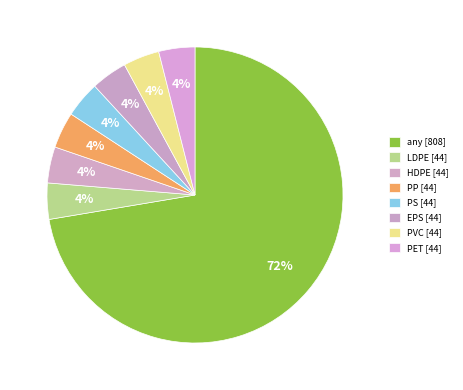

How many segments does this pie chart have?

8